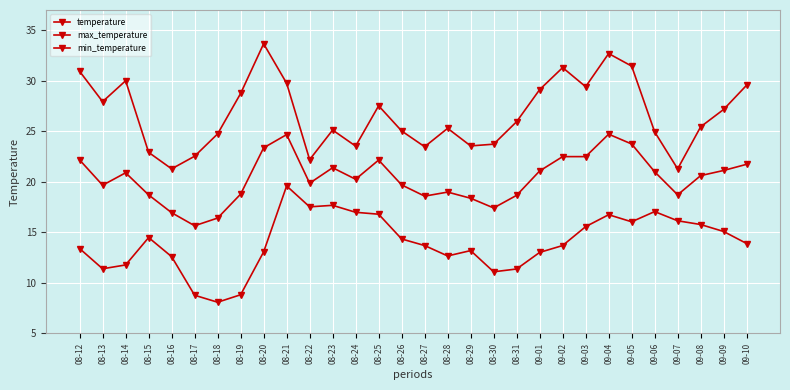

How many interior local peaks does the min_temperature series have?

6